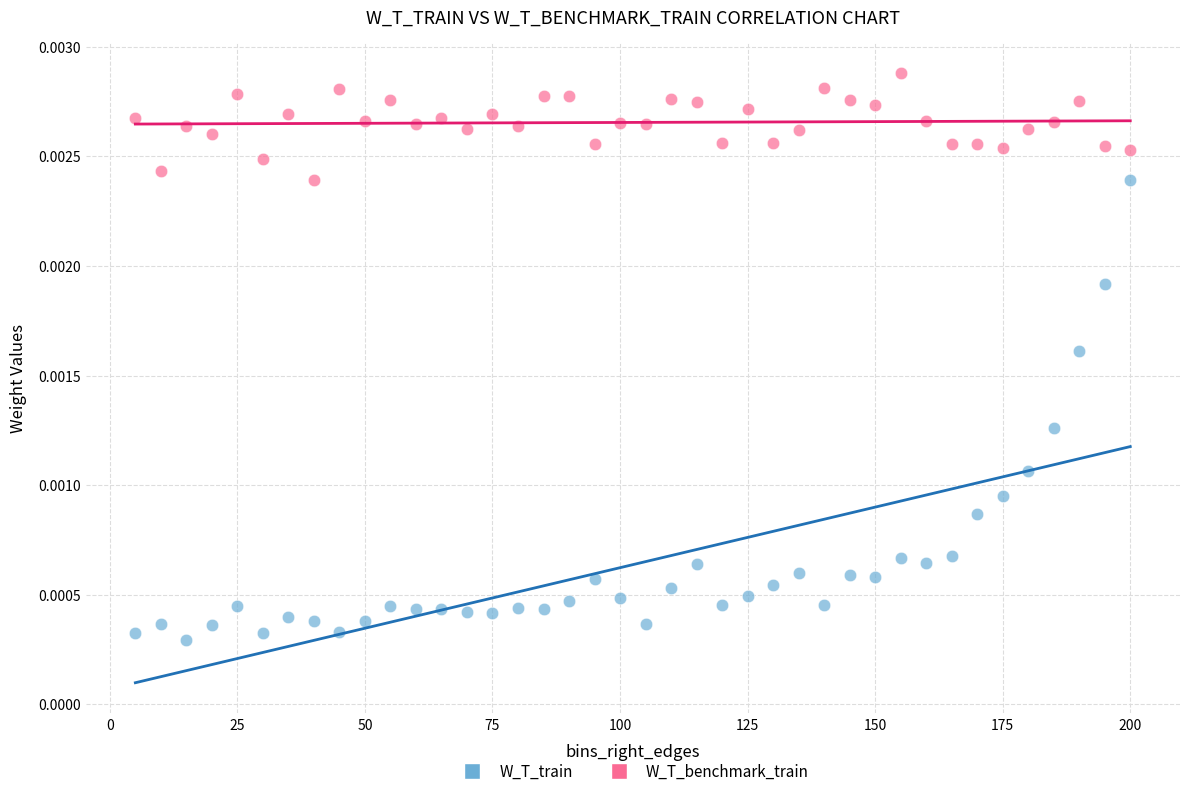

Which series has the largest Y range (max minus min)?

W_T_train